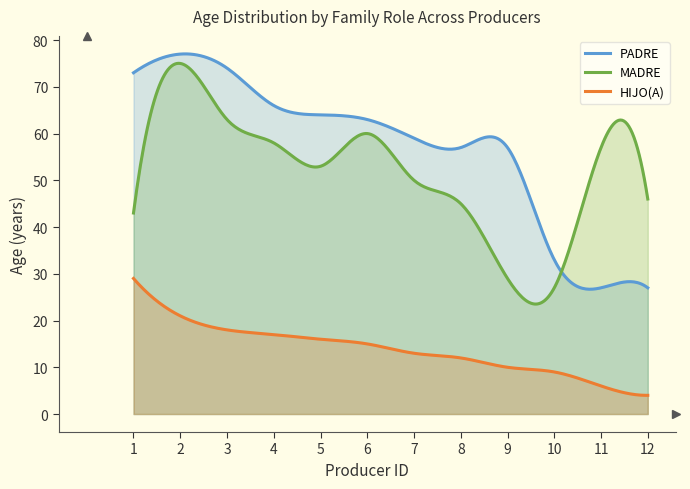

Reading right to left, transcribe all the data shown in this chart.

PADRE: 12=27	11=27	10=33	9=57	8=57	7=59	6=63	5=64	4=66	3=74	2=77	1=73
MADRE: 12=46	11=57	10=27	9=29	8=45	7=50	6=60	5=53	4=58	3=63	2=75	1=43
HIJO(A): 12=4	11=6	10=9	9=10	8=12	7=13	6=15	5=16	4=17	3=18	2=21	1=29